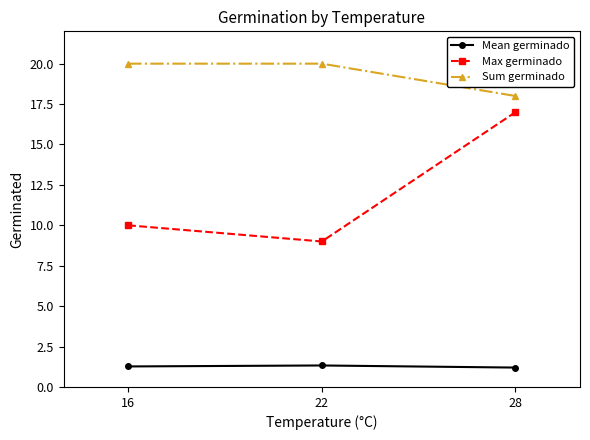

Count the Max germinado values in the range 9 to 17.

3